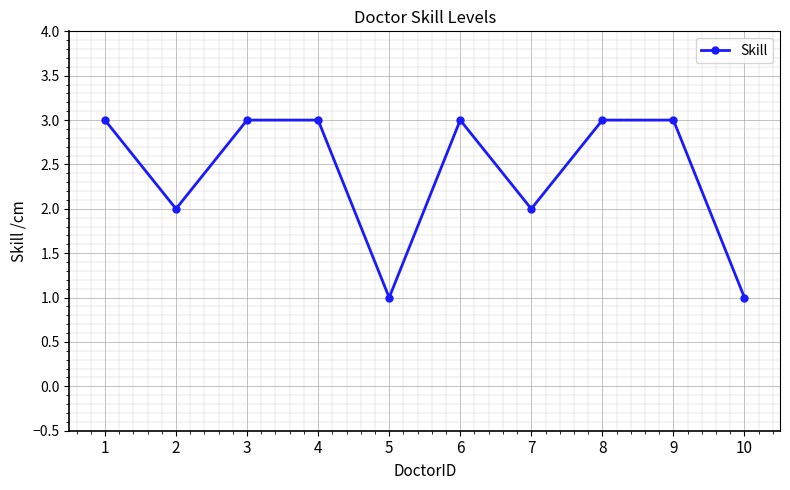

How many distinct data groups are displayed?

1